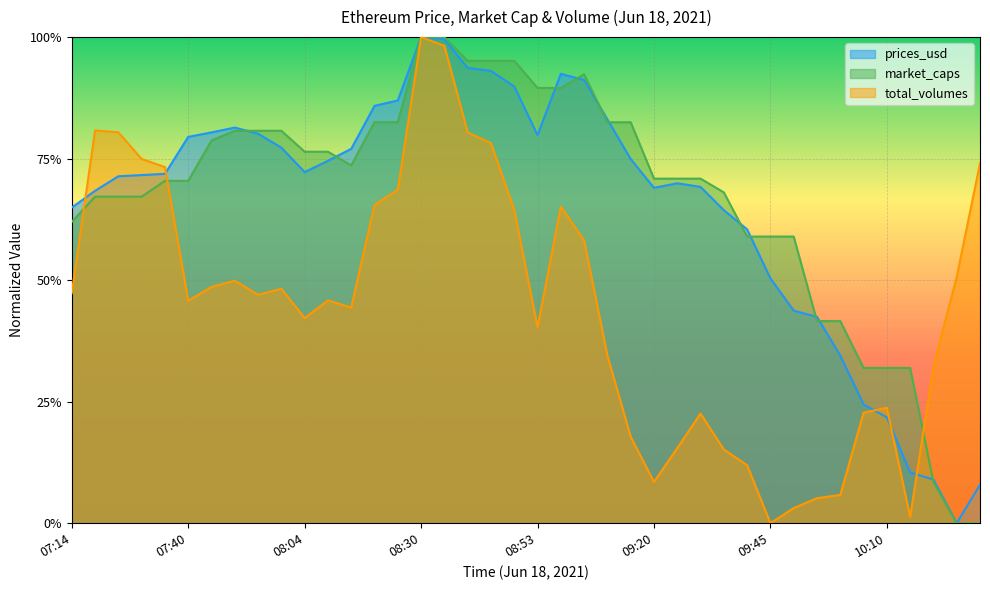

How many positive values does the total_volumes series have?

39